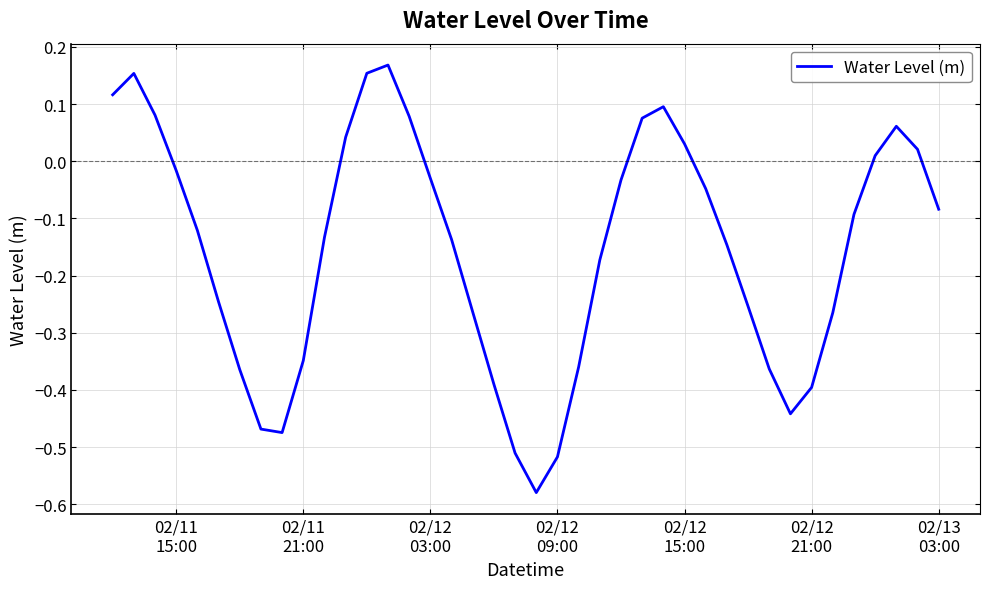

Does the chart display data point markers on the line(s)?

No